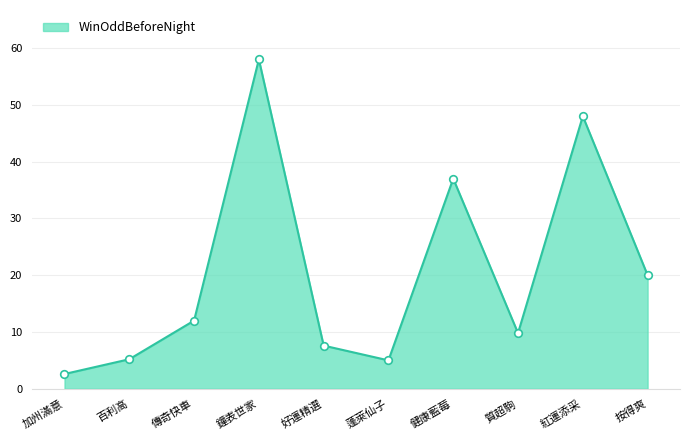

Which has a higher value, 質超駒 or 加州滿意?

質超駒